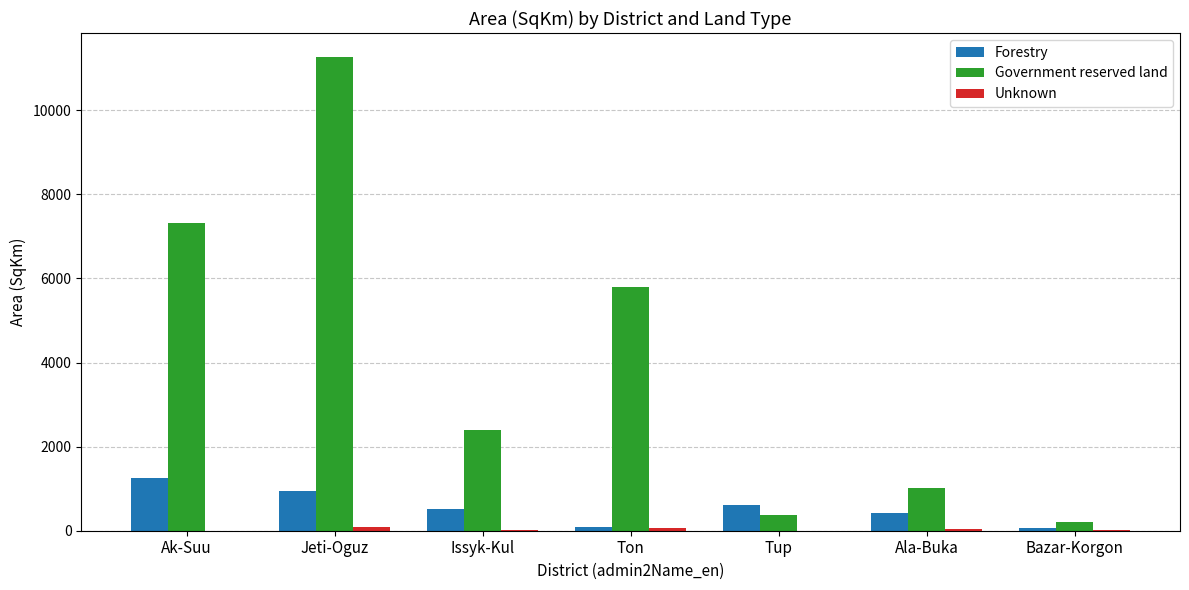

What is the greatest value displayed?

11272.1